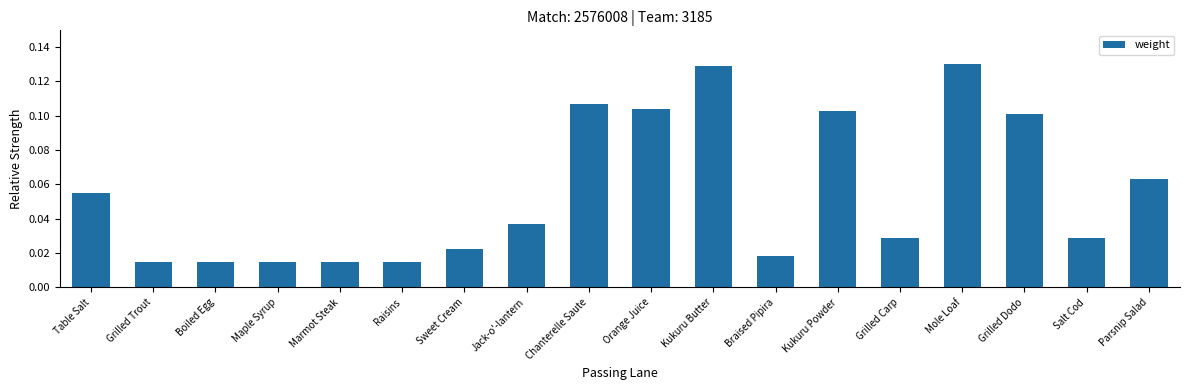

What is the label of the 9th bar from the left?

Chanterelle Saute